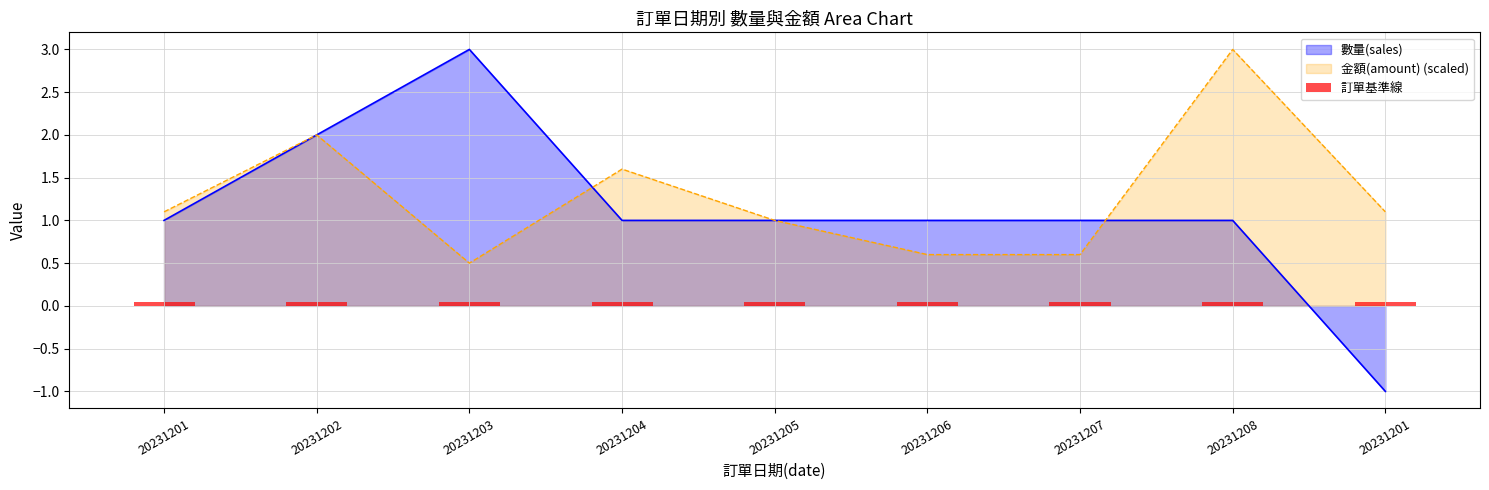

Does the chart contain stacked bars?

No